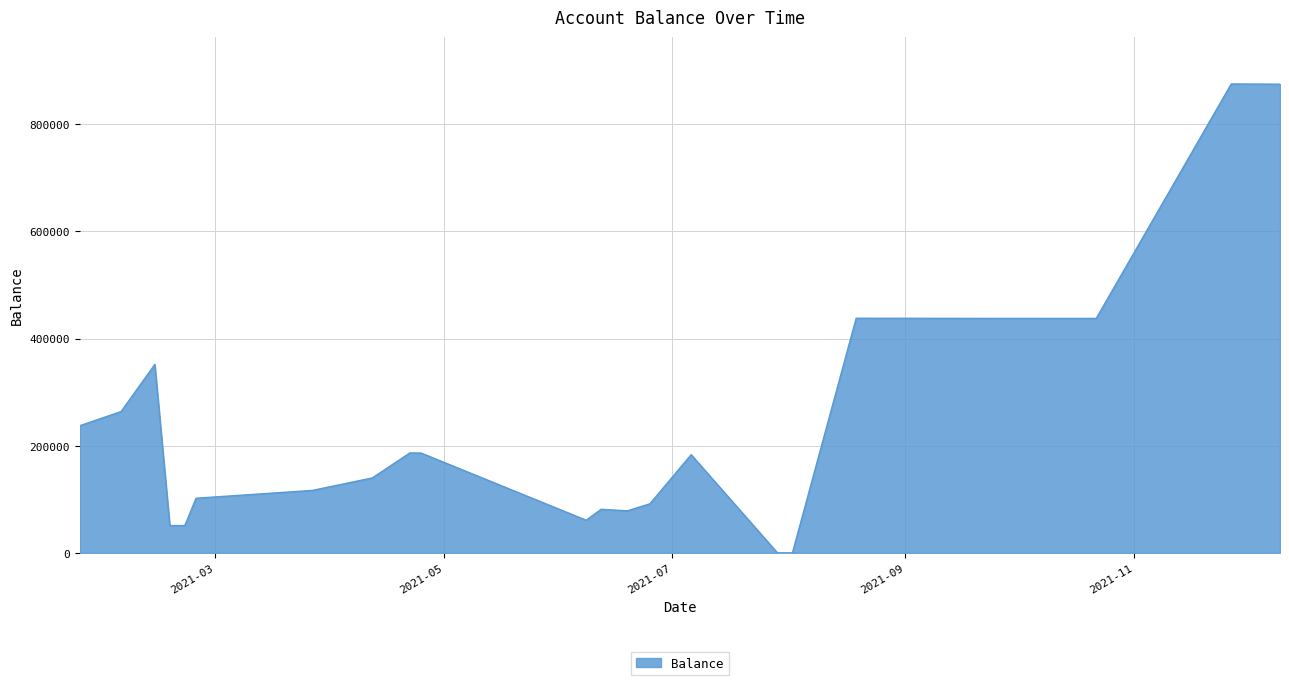

What is the difference between the maximum and minimum values?

875138.6